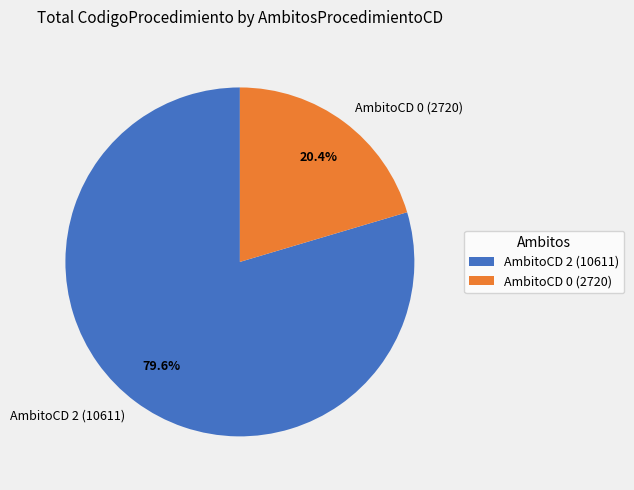

Which slice is the smallest?

AmbitoCD 0 (2720)